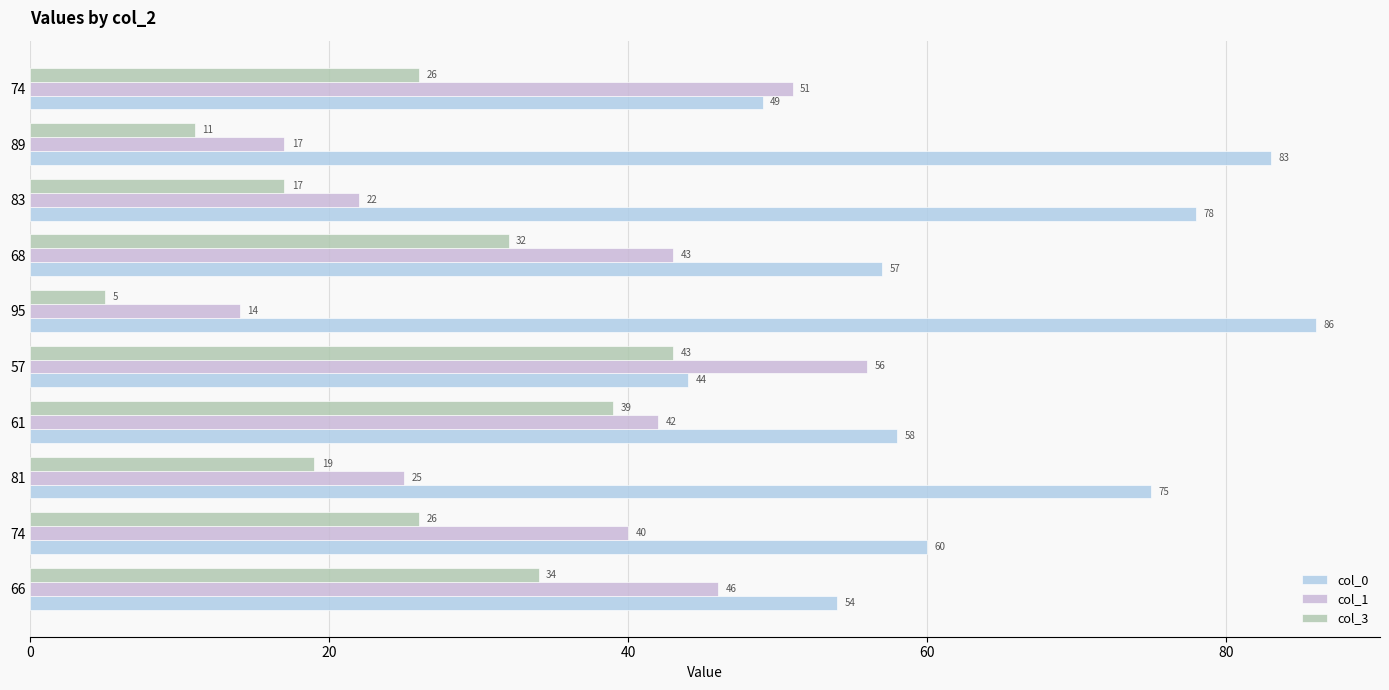

Which series has the widest spread of values?

col_0